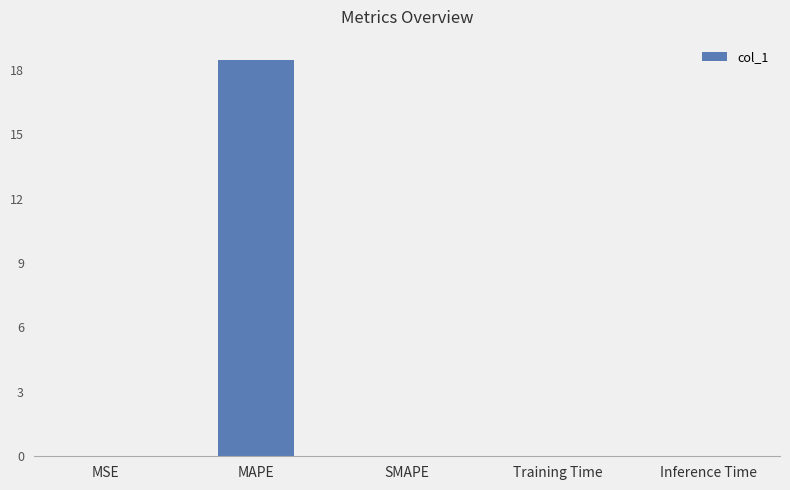

True or false: the data shows 0.0 at MSE.

True